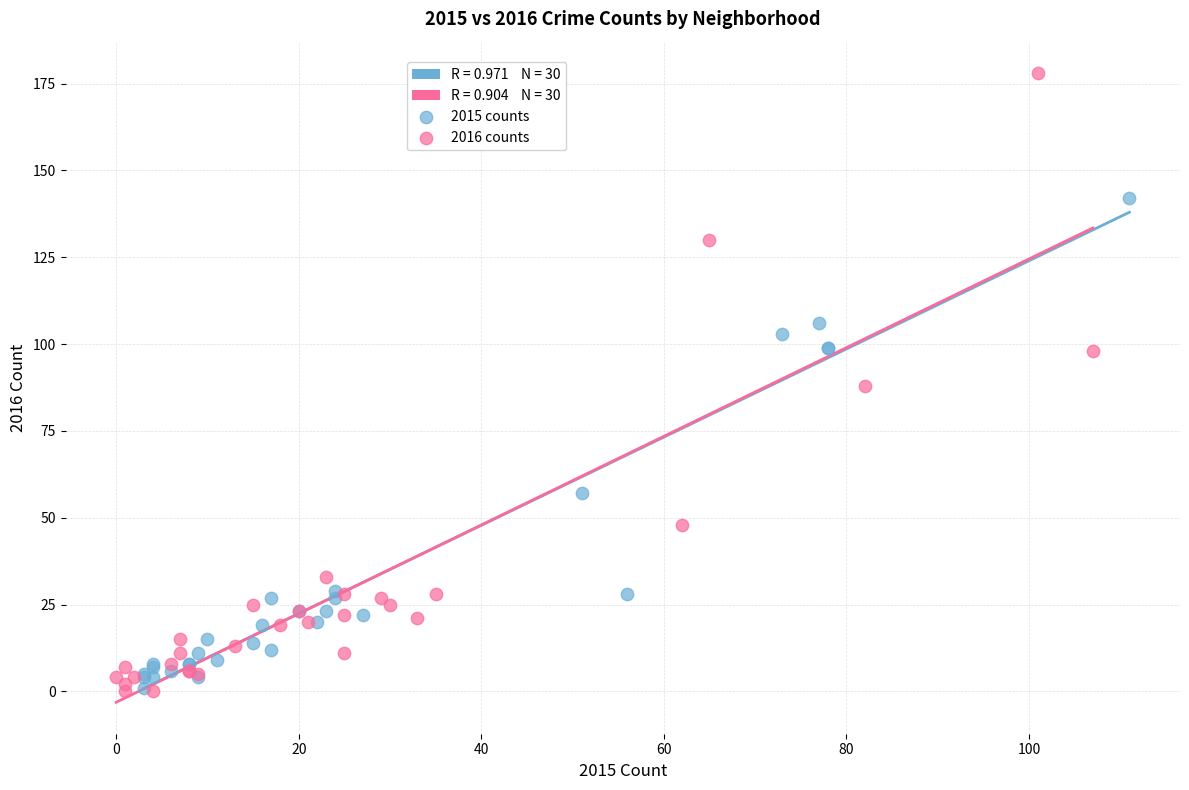

Which series contains the highest Y value?

2016 counts